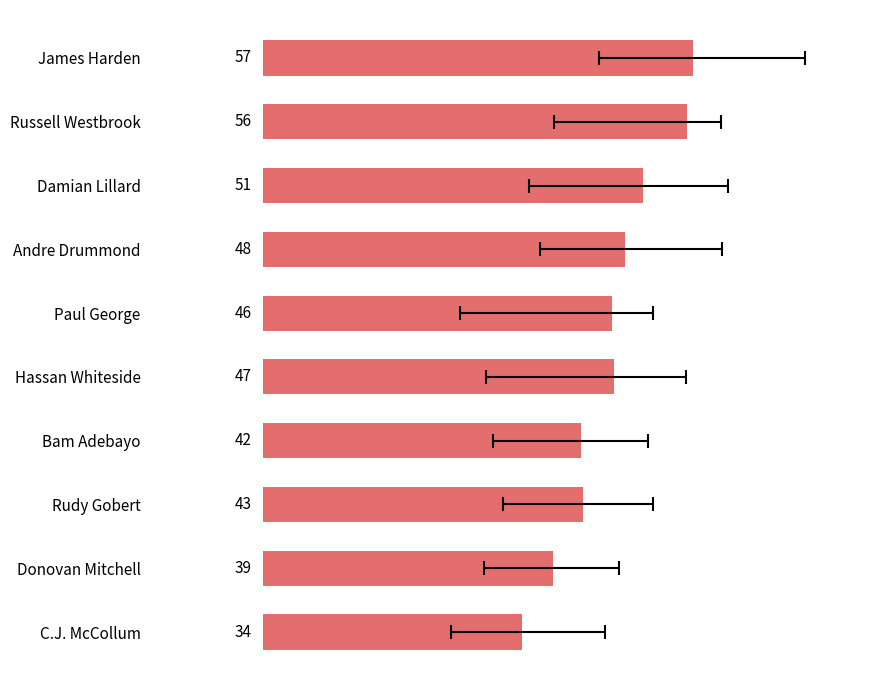

Is it true that the value at 2 is 50.6?

True